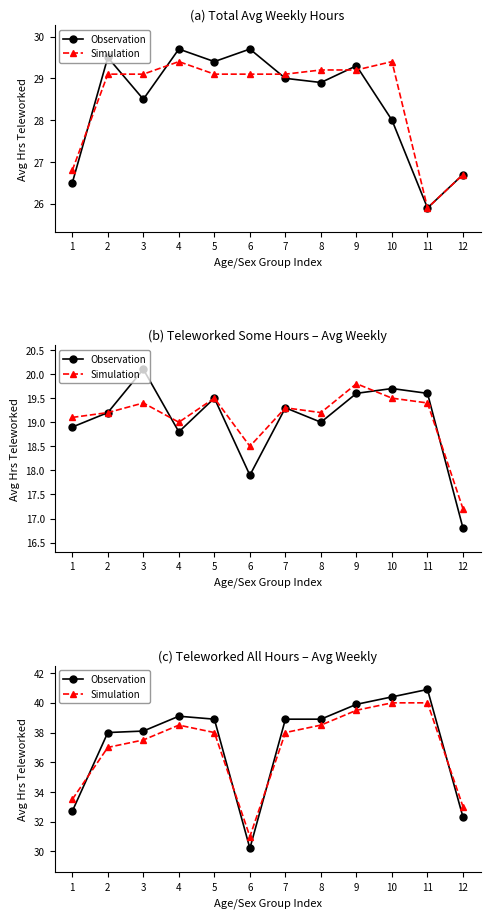

After their last crossing, which series has the higher values: Observation or Simulation?

Simulation